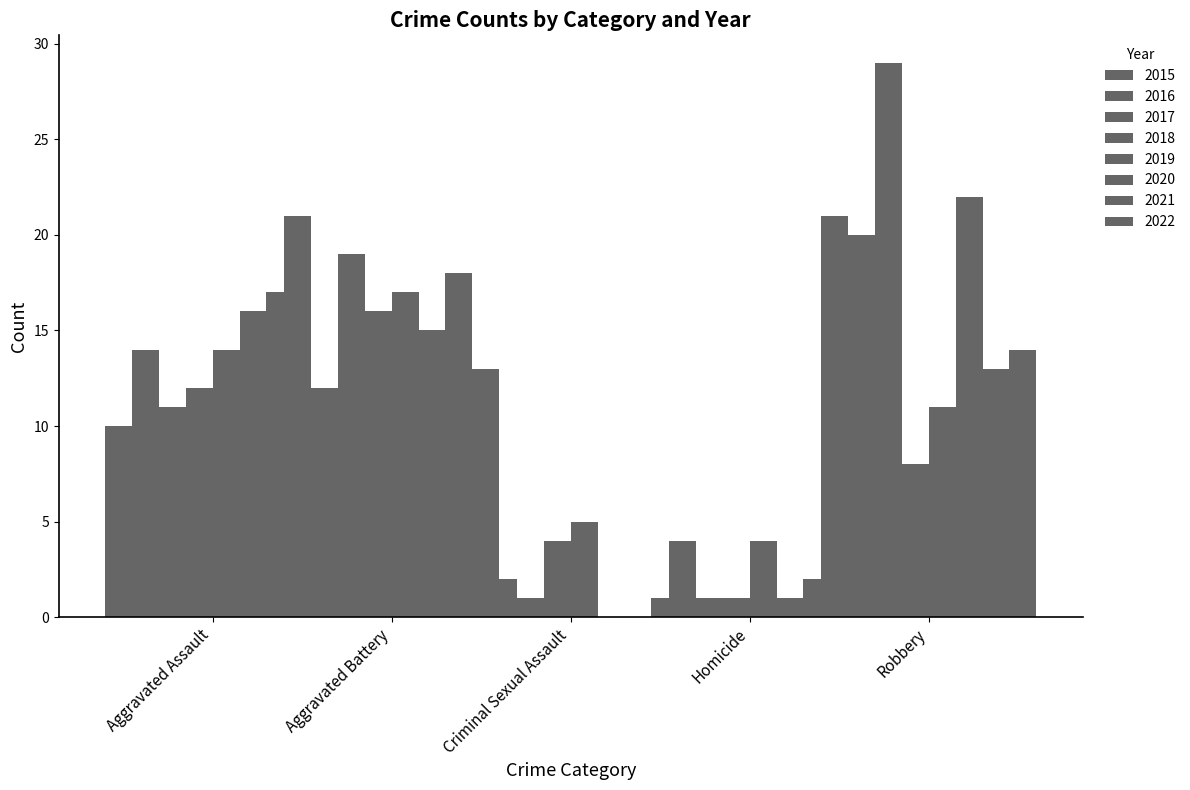

The value of Robbery at 2017 is 16. True or false?

False